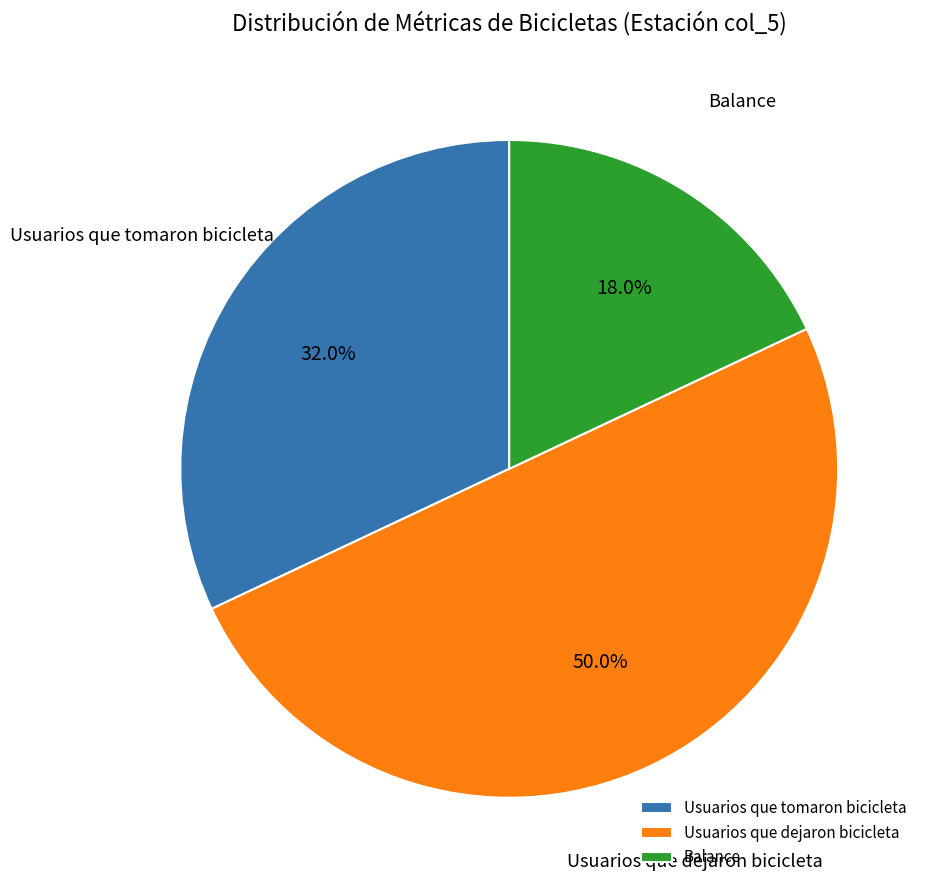

Does Usuarios que tomaron bicicleta represent more than half of the total?

No